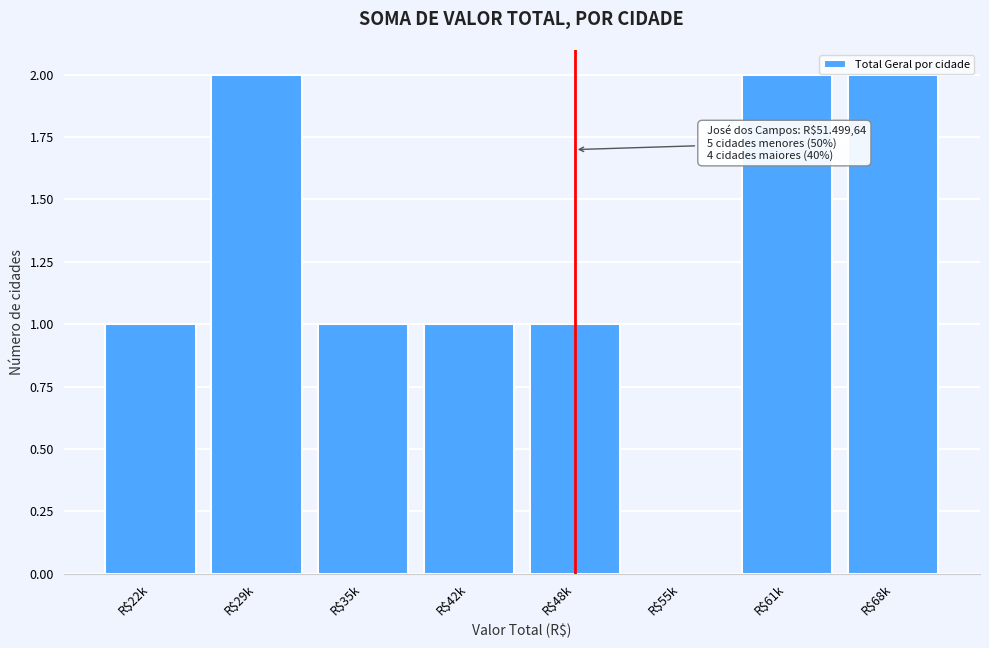

The chart shows a value of 2 at R$22k. True or false?

False